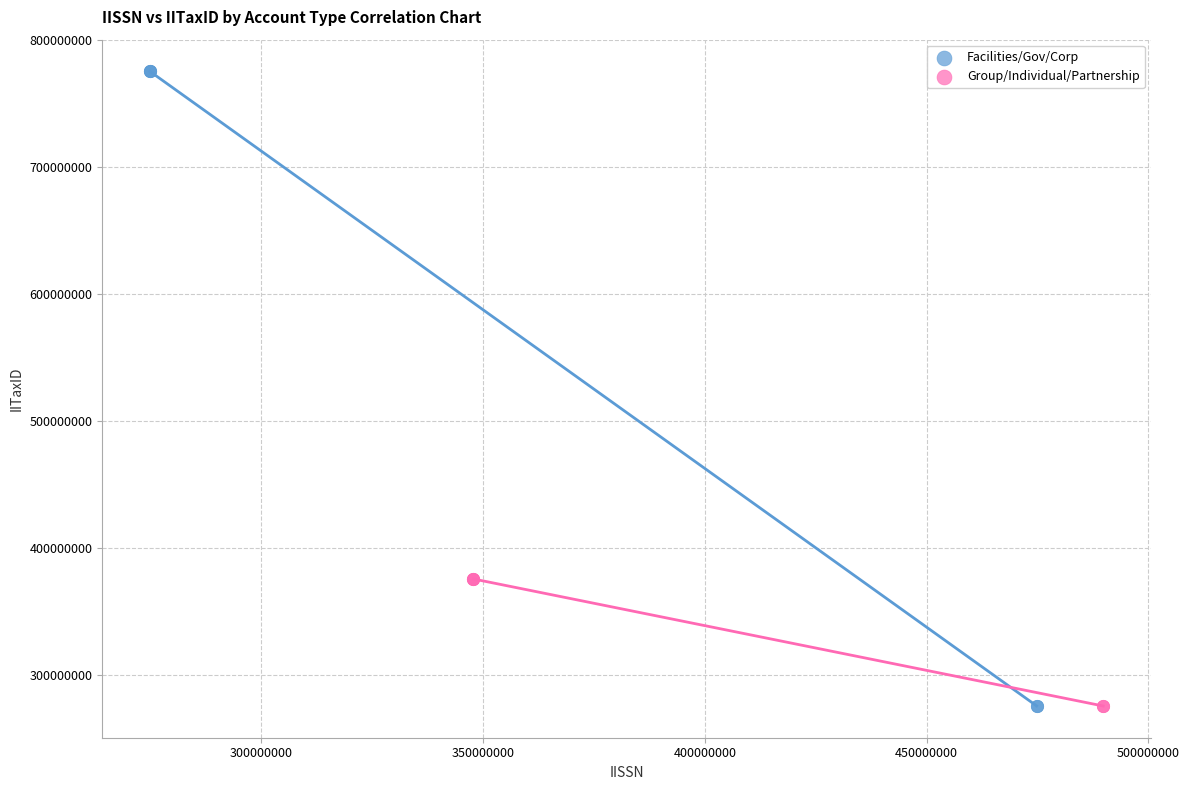

What are all the series names shown in the legend?

Facilities/Gov/Corp, Group/Individual/Partnership